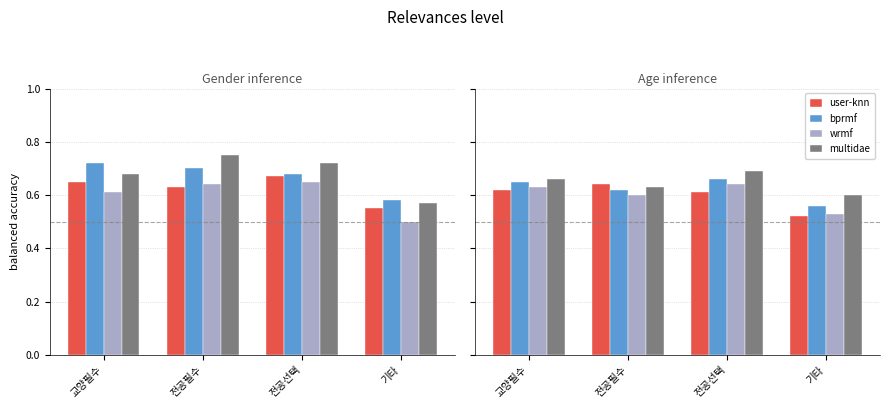

Where is multidae nearest to the value 0?

기타